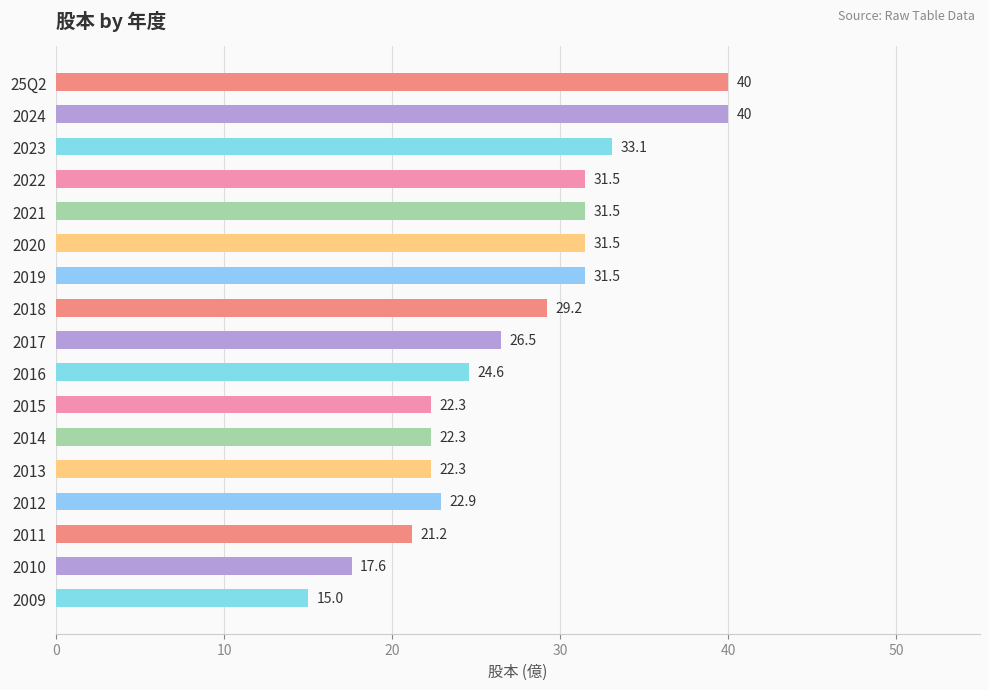

What is the average value?

27.2